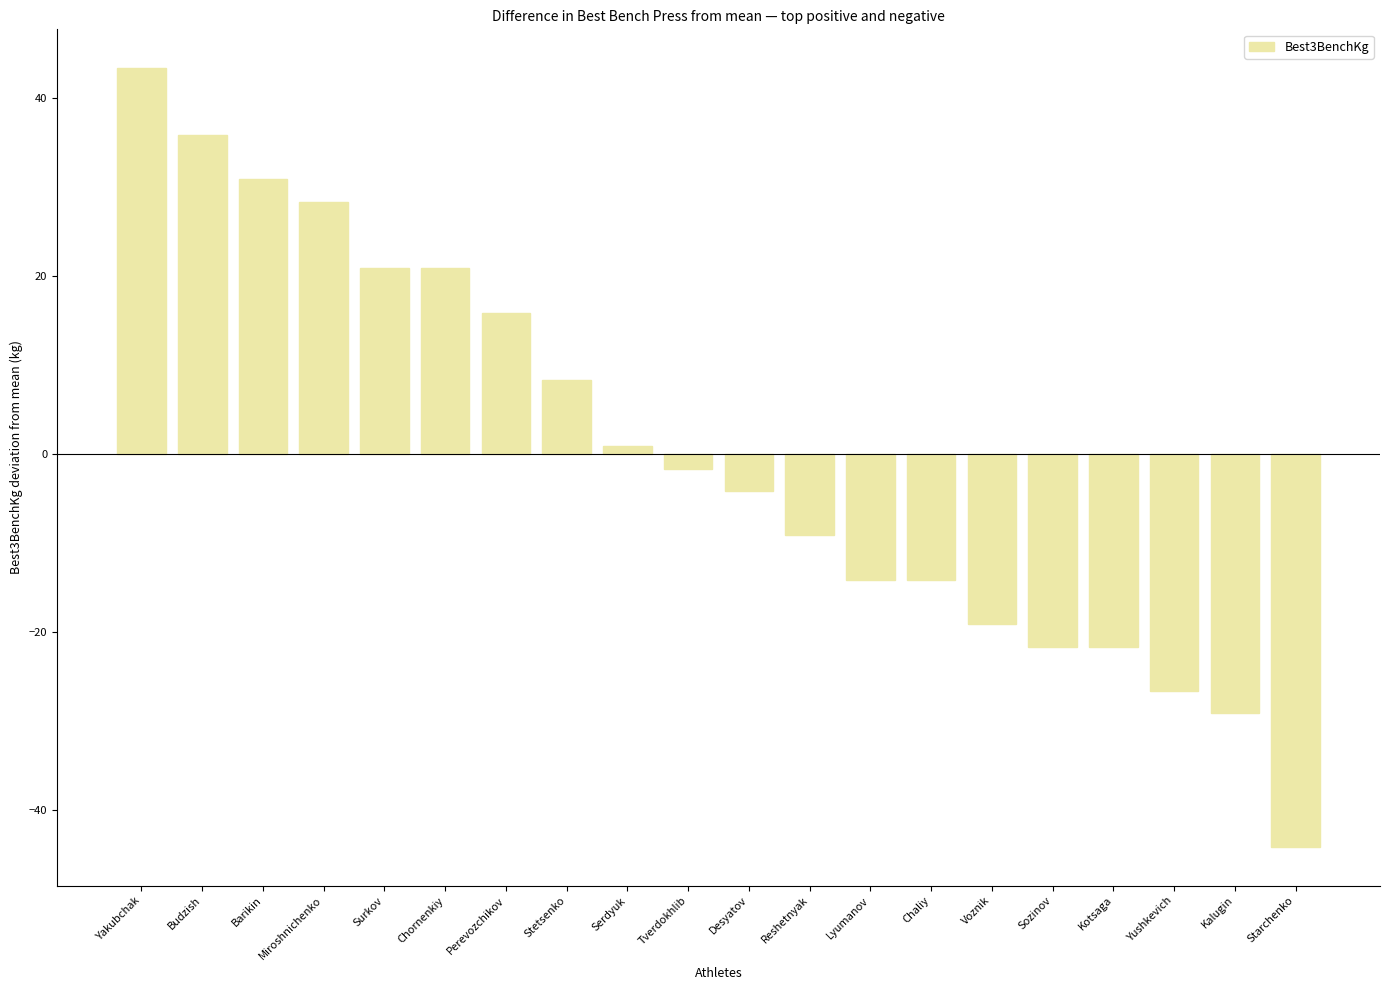

What is the difference between the values at Budzish and Perevozchikov?

20.0